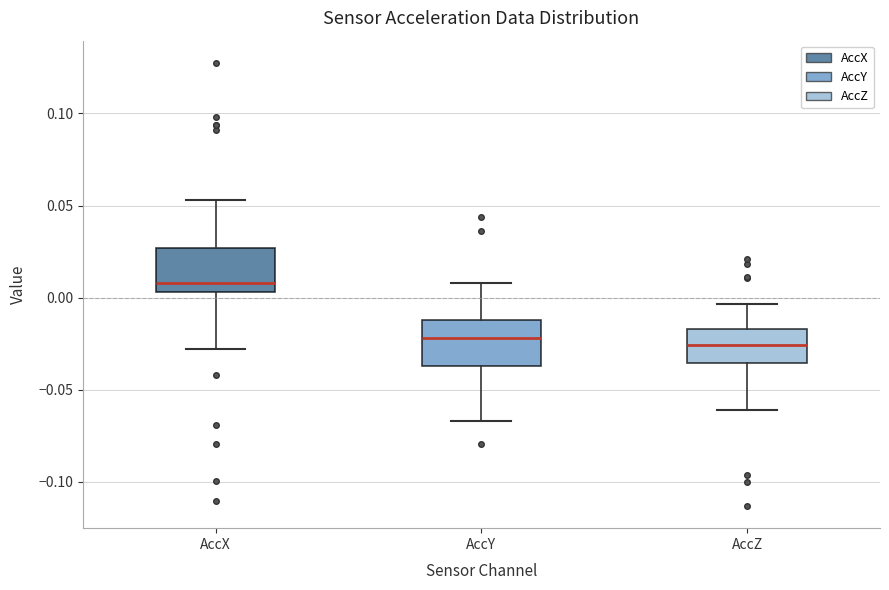

Reading left to right, transcribe this box plot: for each box, give where its median line is, the range the box spans, and where its two whiskers end, as read against the y-axis. The values are not printed on the chart, so give them approximately, as read against the axis.

AccX: median 0.010, box 0.005 to 0.025, whiskers -0.030 to 0.055
AccY: median -0.020, box -0.035 to -0.010, whiskers -0.065 to 0.010
AccZ: median -0.025, box -0.035 to -0.015, whiskers -0.060 to -0.005